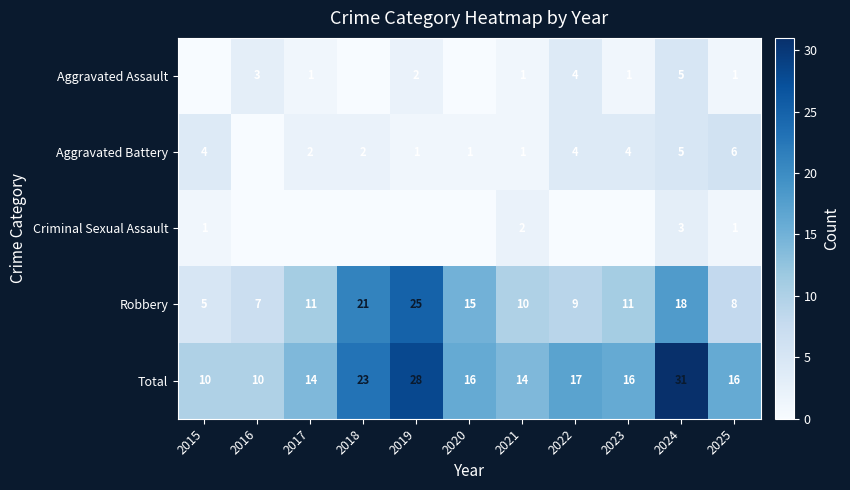

At how many categories does at least one series exceed 18?

3